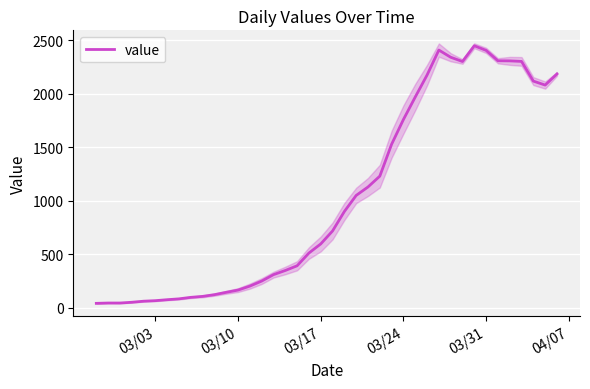

What is the highest value of the value series?

2446